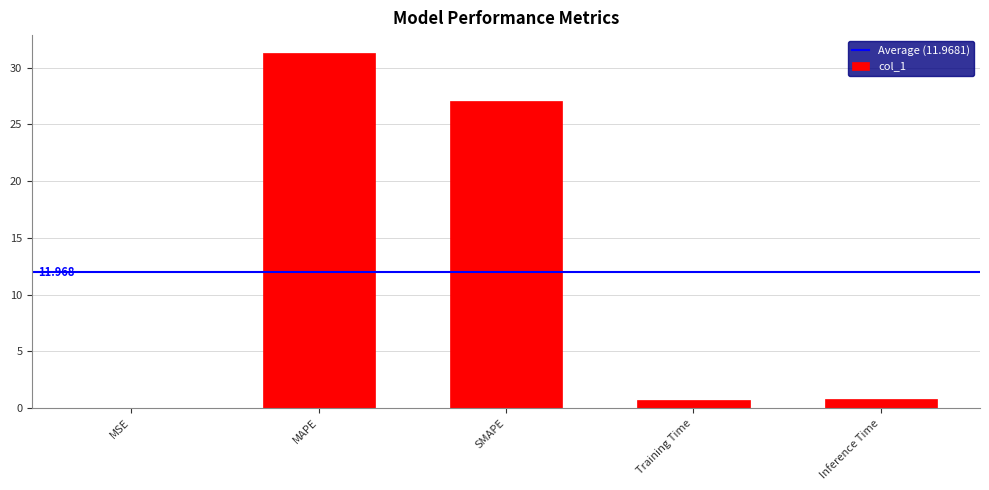

Which has a higher value, SMAPE or Training Time?

SMAPE